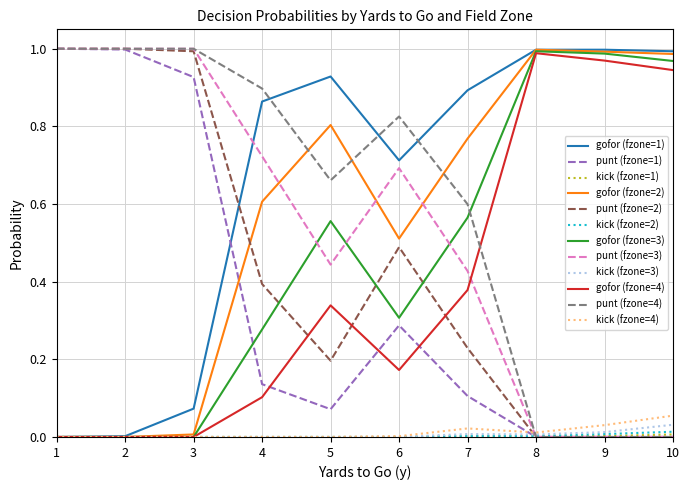

Which series has the largest total across all categories?

gofor (fzone=1)